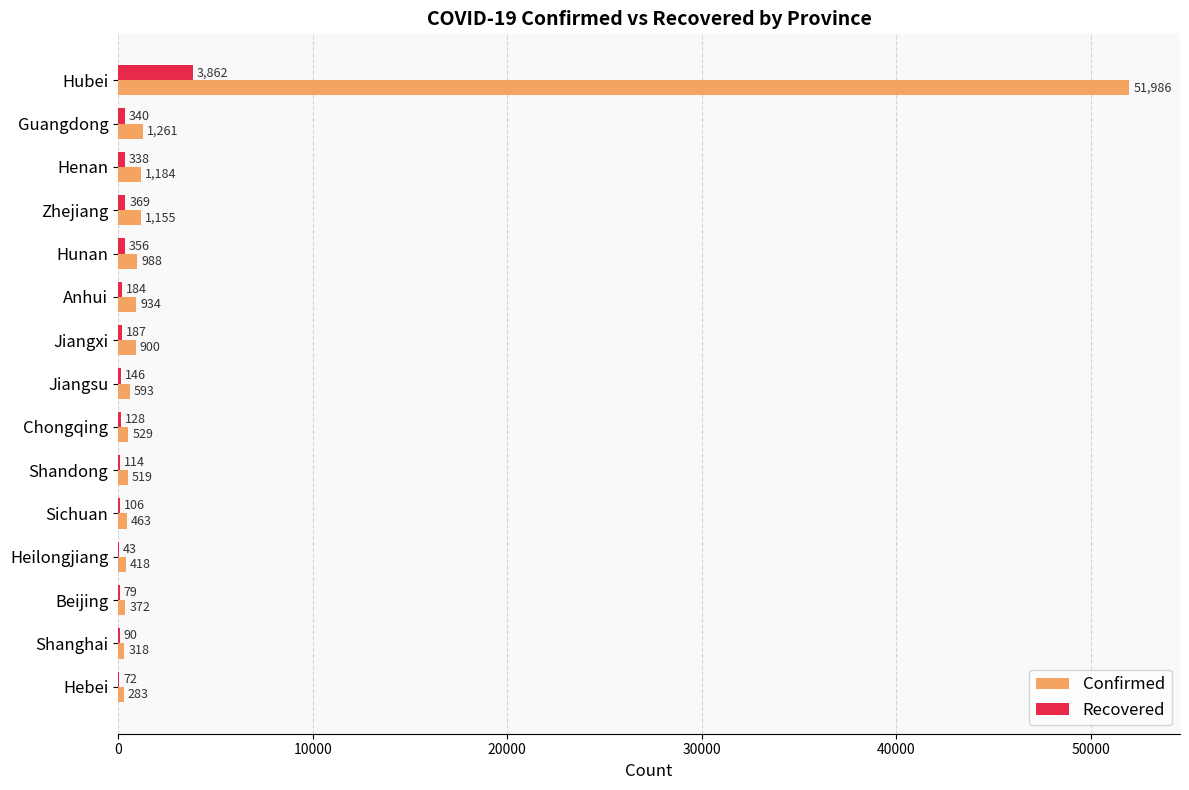

At which label is Confirmed closest to 26134?

Guangdong